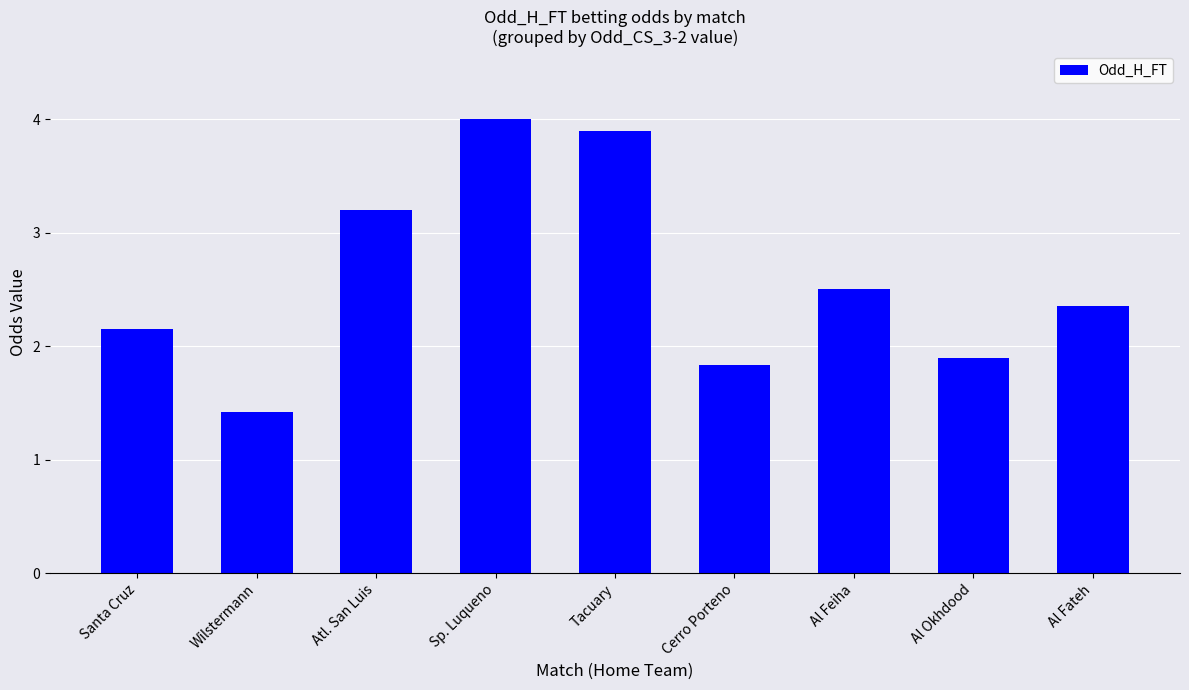

List the labels in order of value, largest first.

Sp. Luqueno, Tacuary, Atl. San Luis, Al Feiha, Al Fateh, Santa Cruz, Al Okhdood, Cerro Porteno, Wilstermann